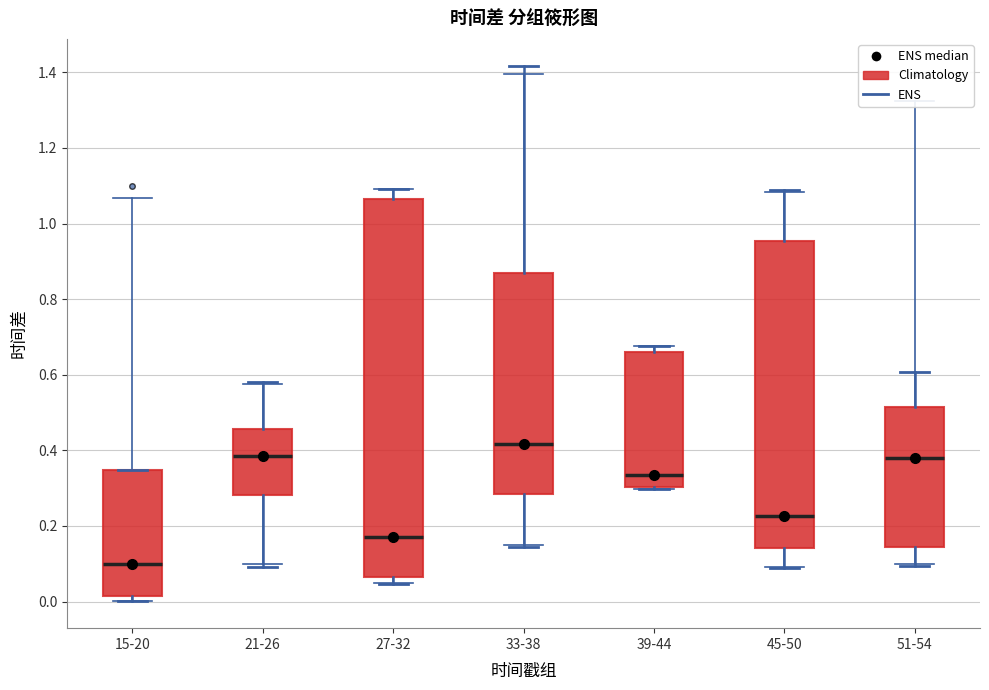

Which box is the tallest, from its lower edge to its upper edge?

27-32